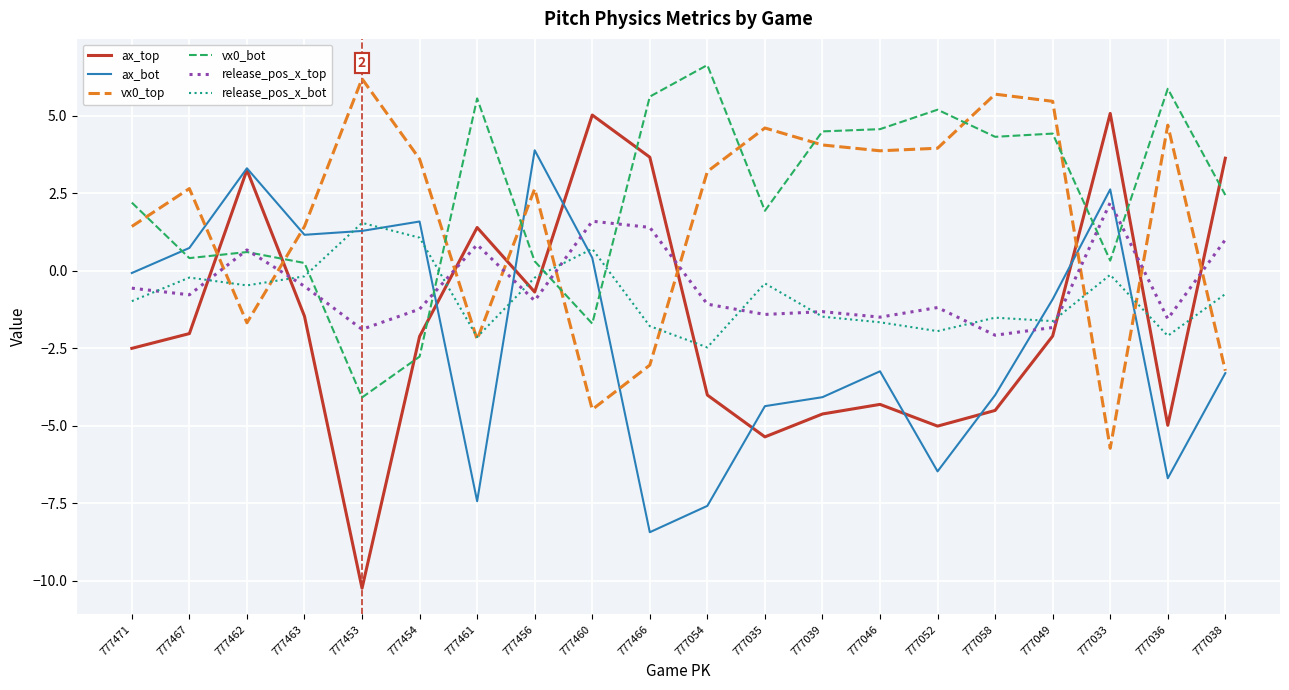

What is the sum of all release_pos_x_bot values?

-16.8